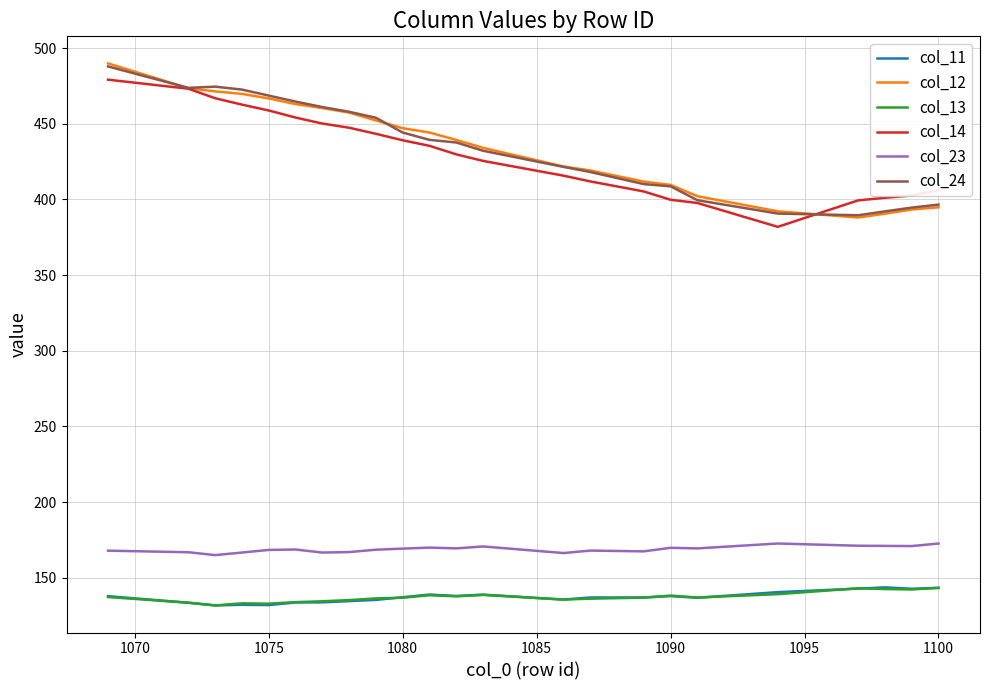

True or false: col_23 and col_12 intersect in this chart.

False